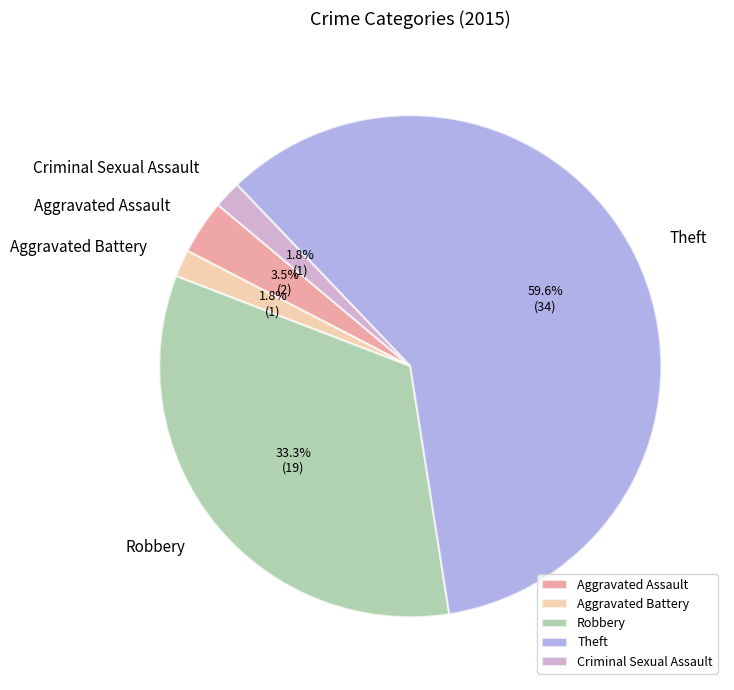

Combined, do Aggravated Assault and Theft account for over 50%?

Yes